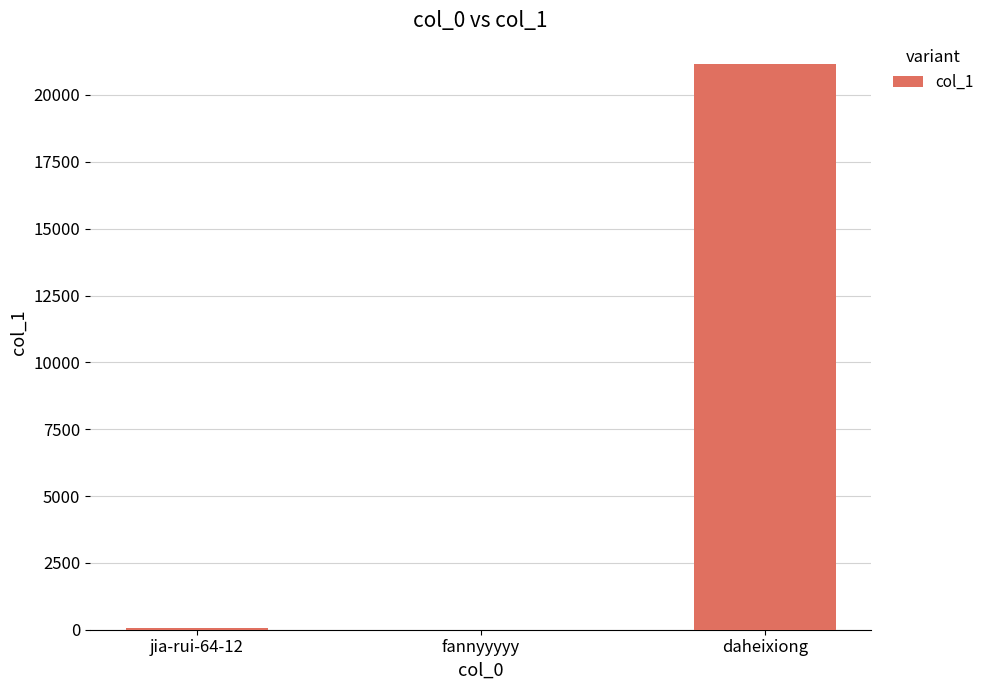

At which label is the value closest to 10588?

jia-rui-64-12